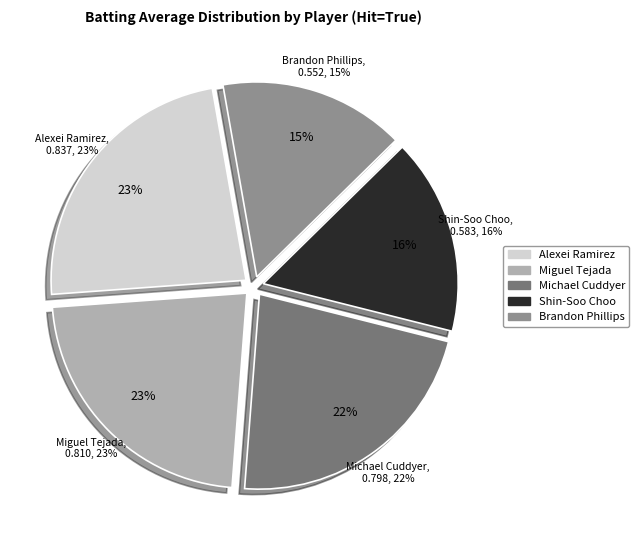

Is Alexei Ramirez the majority of the pie?

No